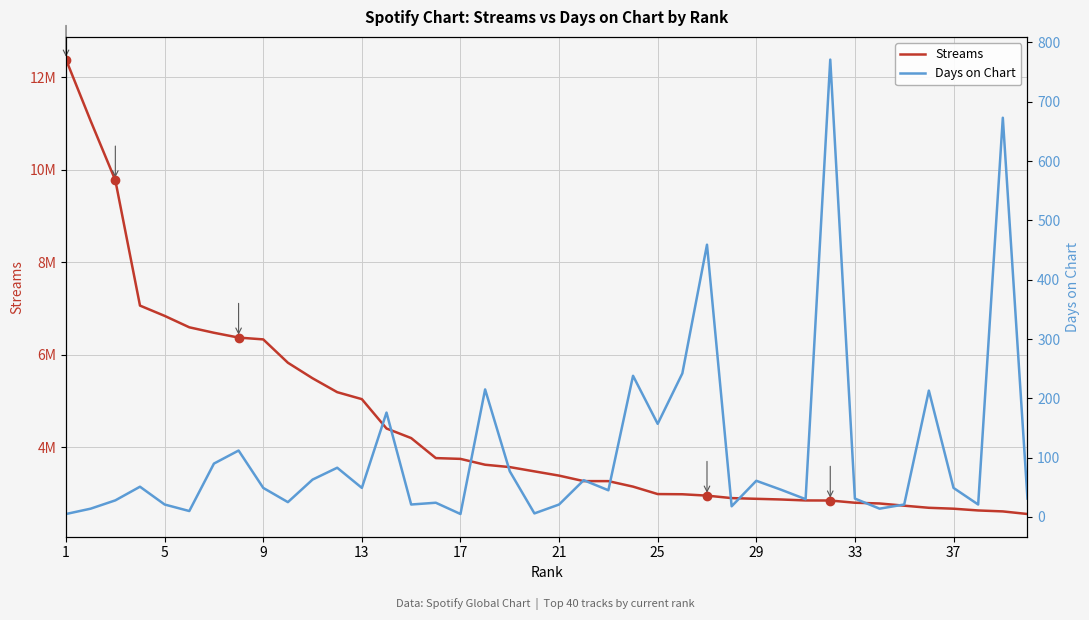

What is the maximum value for Streams?

12380474